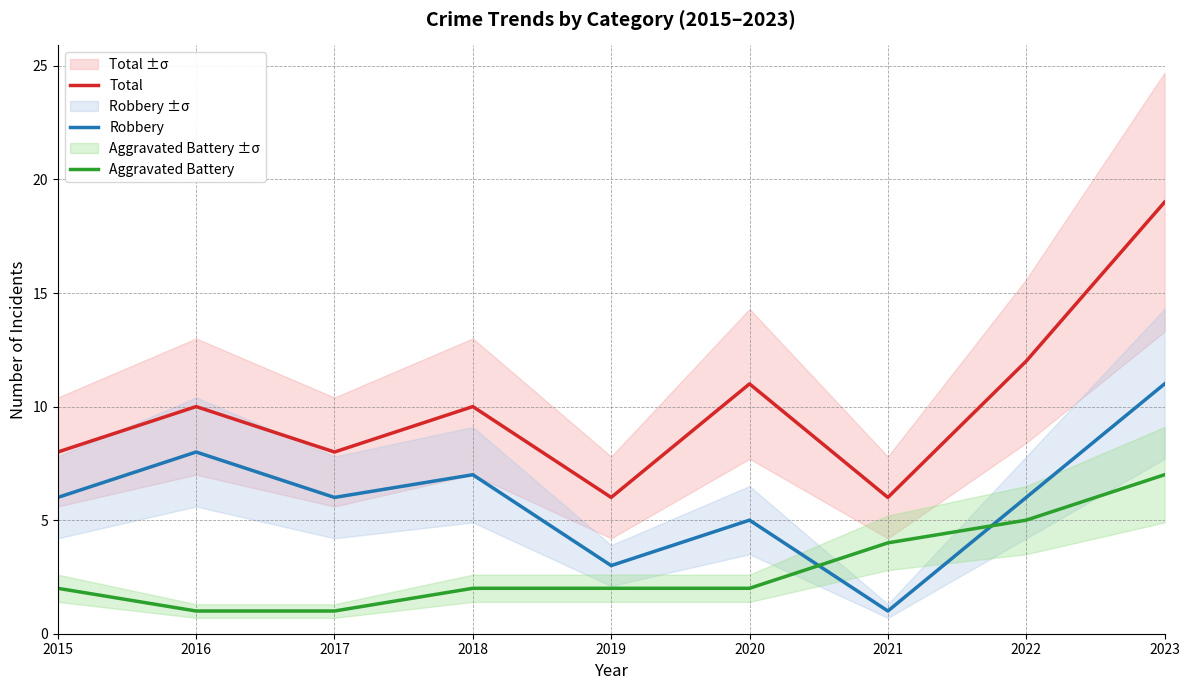

Where does the Total series first go above 10?

2020